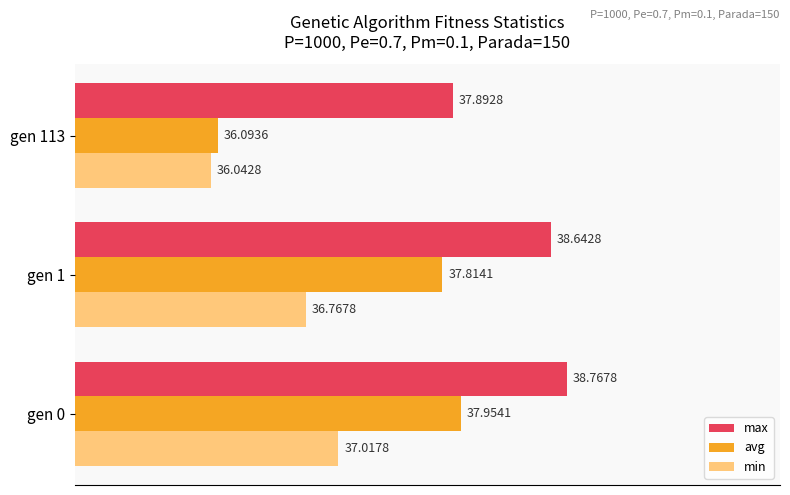

What are all the series names shown in the legend?

max, avg, min